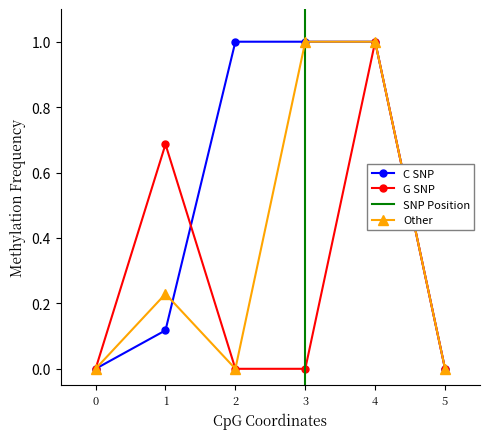

What is the value of the 1 point at the 2nd from the left?

0.7